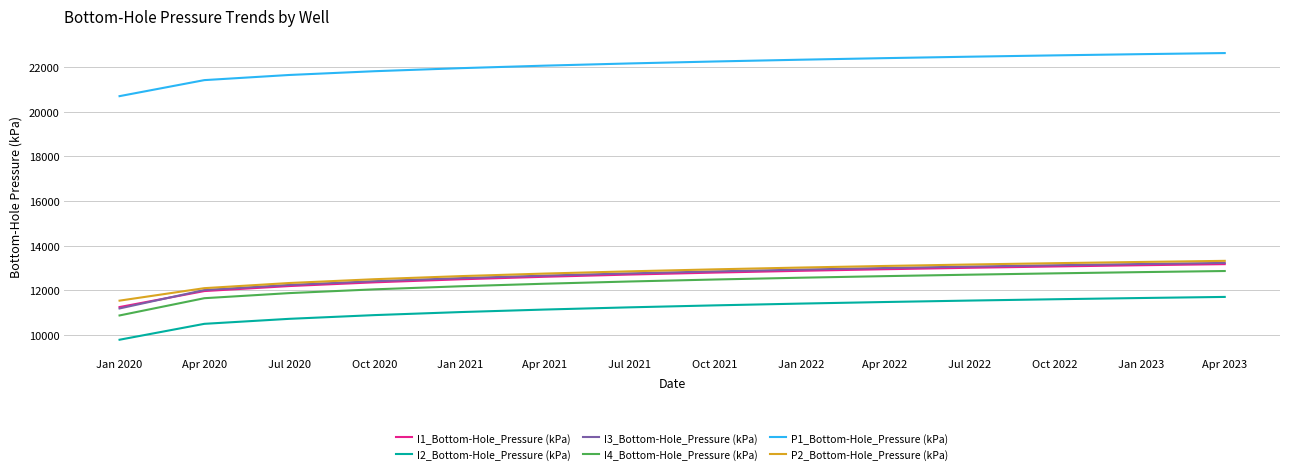

What is the total value across all series at Jan 2020?

75309.2